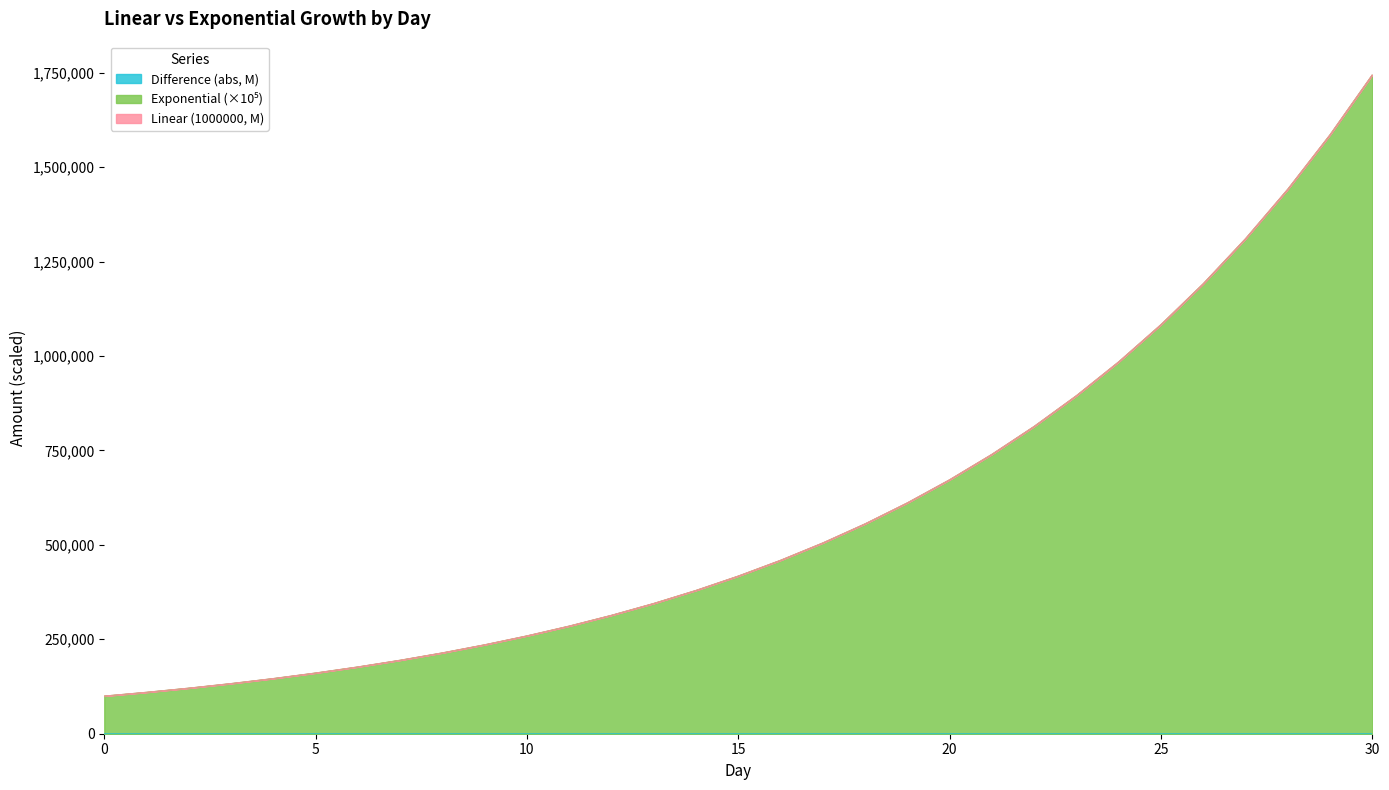

What is the sum of the Linear (1000000) values at 20 and 5?

25.0